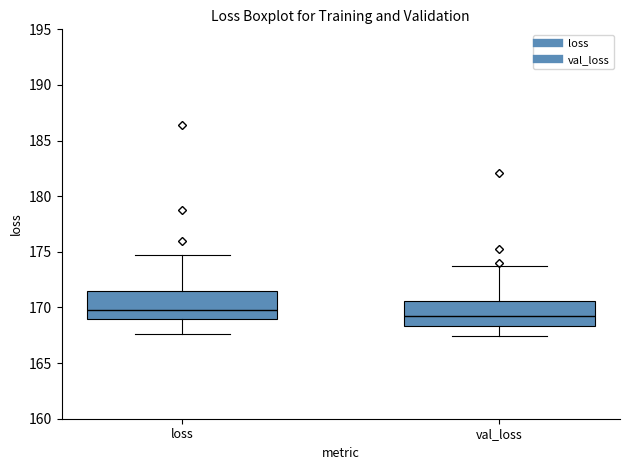

Reading left to right, read every box against the y-axis: the position of its median line, the range the box covers, and the ends of its whiskers. The values are not printed on the chart, so give them approximately, as read against the axis.

loss: median 170.0, box 169.0 to 171.5, whiskers 167.5 to 174.5
val_loss: median 169.0, box 168.5 to 170.5, whiskers 167.5 to 173.5